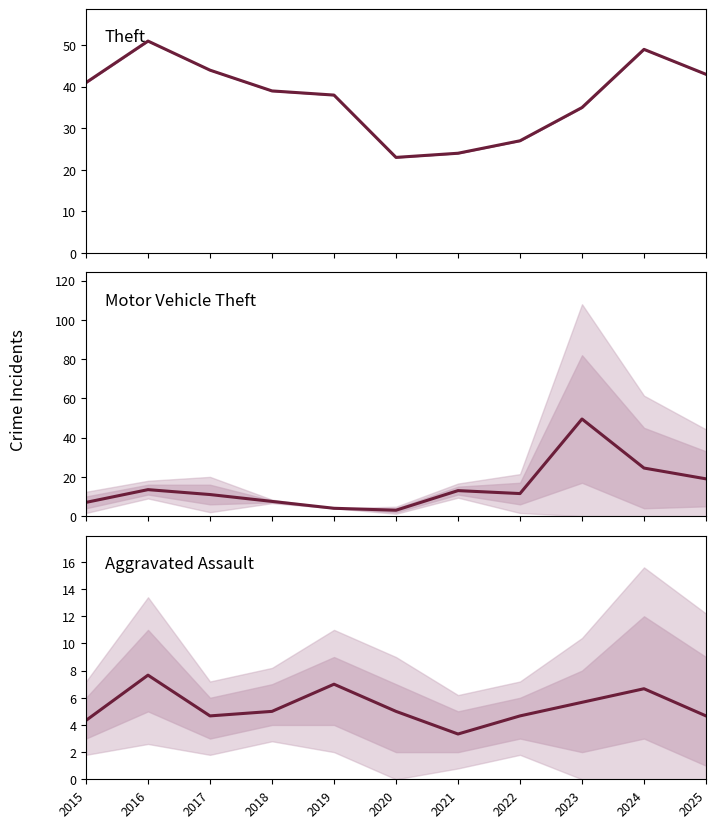

Reading left to right, transcribe all the data shown in this chart.

Theft: 2015=41.0	2016=51.0	2017=44.0	2018=39.0	2019=38.0	2020=23.0	2021=24.0	2022=27.0	2023=35.0	2024=49.0	2025=43.0
Motor Vehicle Theft: 2015=7.0	2016=13.5	2017=11.0	2018=7.5	2019=4.0	2020=3.0	2021=13.0	2022=11.5	2023=49.5	2024=24.5	2025=19.0
Aggravated Assault: 2015=4.3	2016=7.7	2017=4.7	2018=5.0	2019=7.0	2020=5.0	2021=3.3	2022=4.7	2023=5.7	2024=6.7	2025=4.7